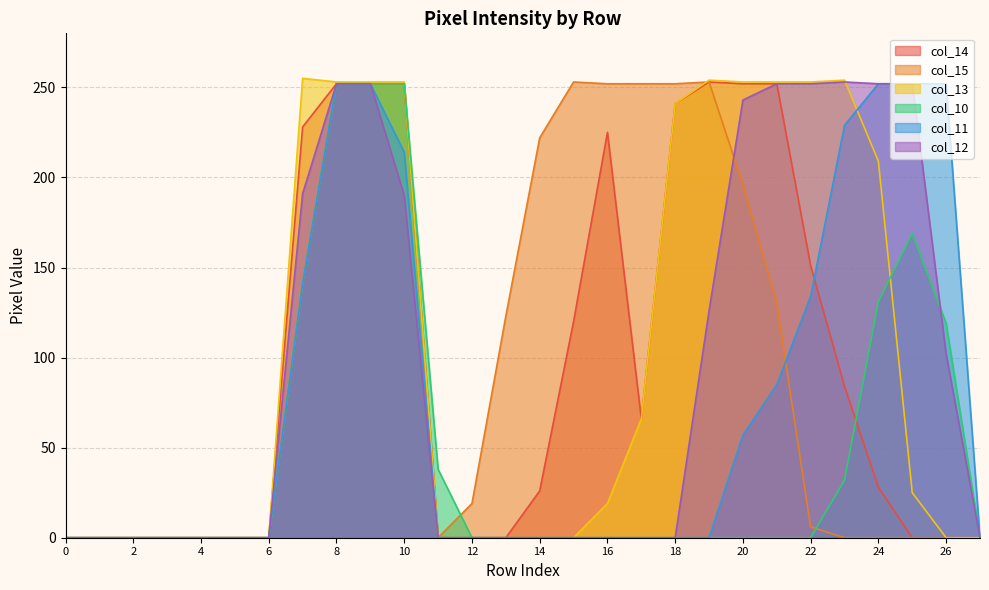

What value does the col_14 series have at 18?

241